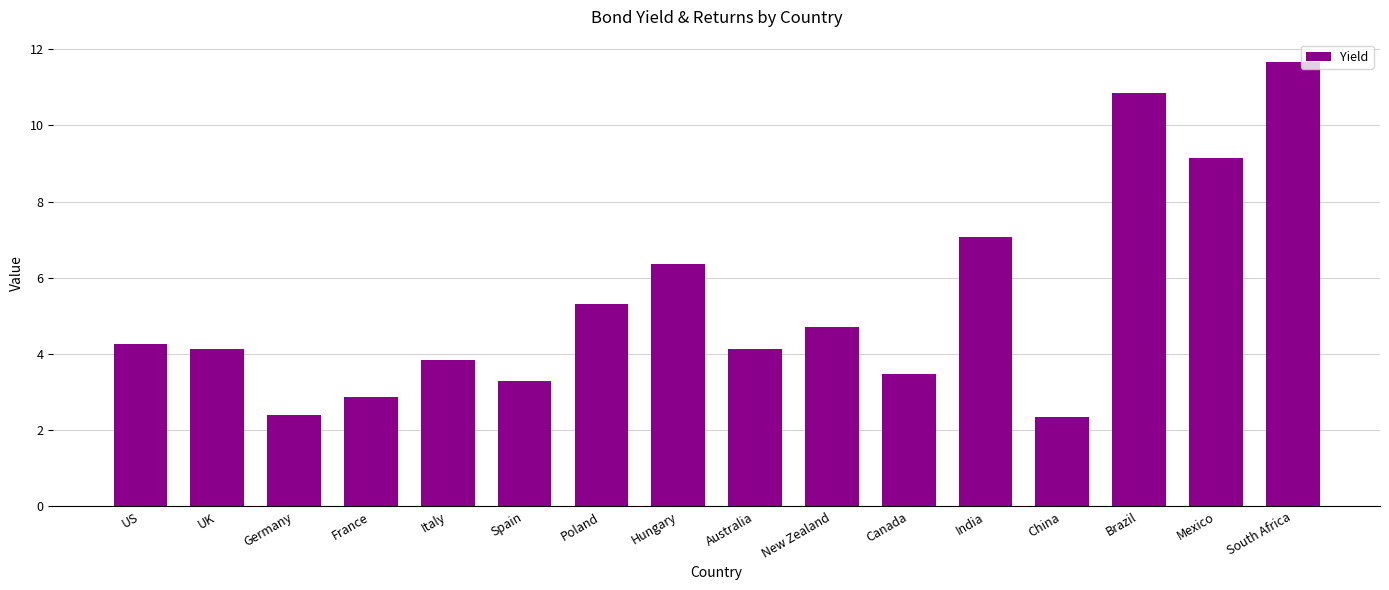

What position from the left is UK?

2